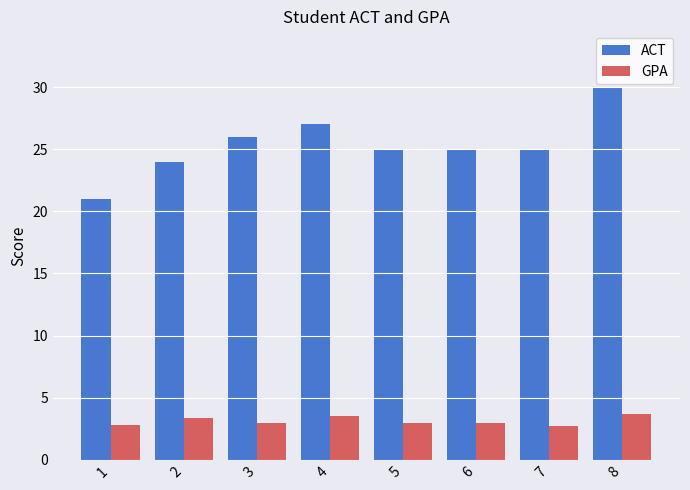

What is the highest value of the GPA series?

3.7